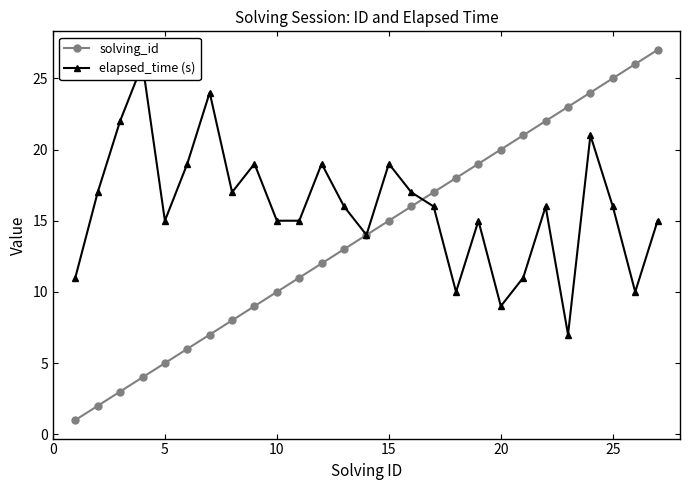

The value of solving_id at 15 is 24. True or false?

False